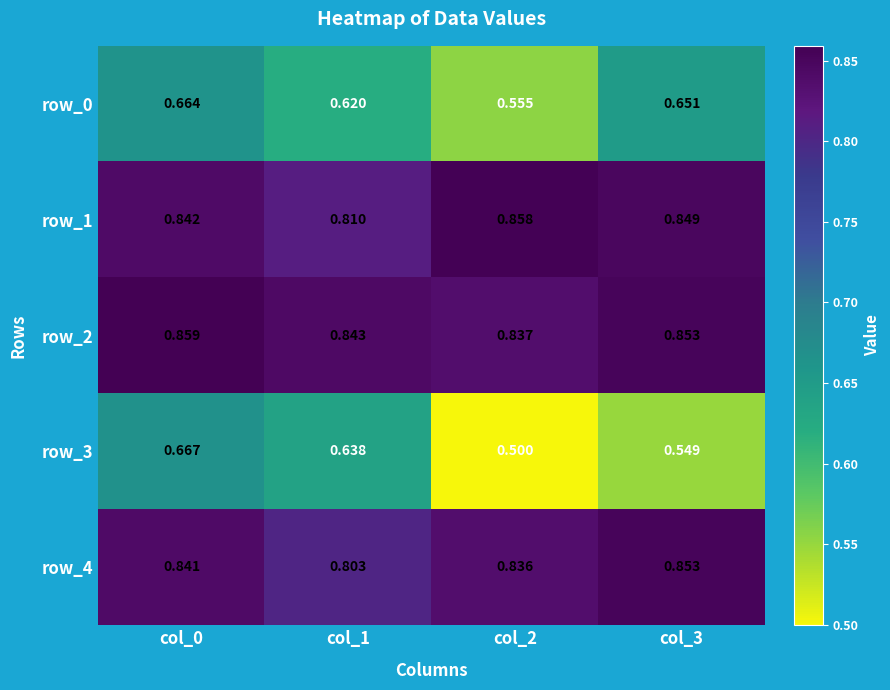

Is the value of row_2 at col_0 greater than the value of row_3 at col_1?

Yes